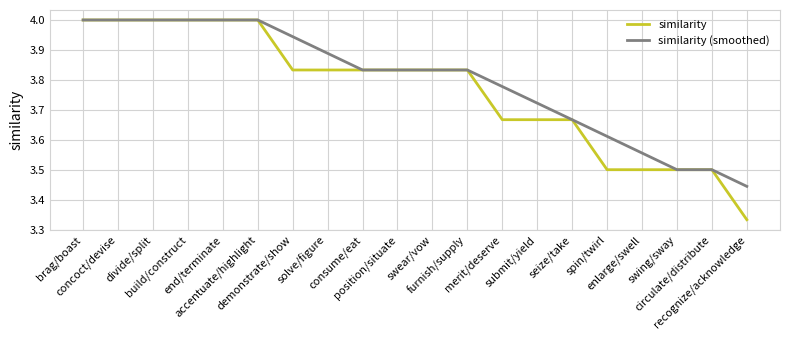

What is the greatest value displayed?

4.0